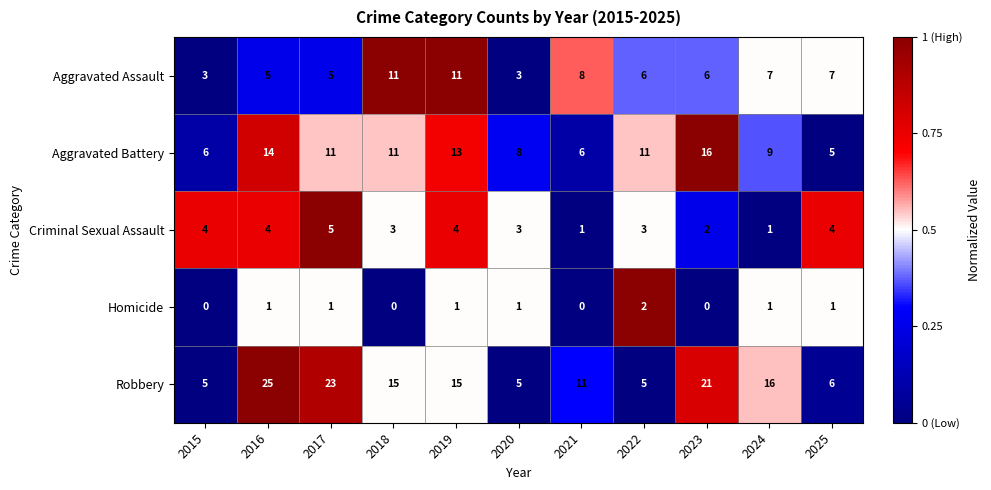

Which series has the widest spread of values?

Robbery